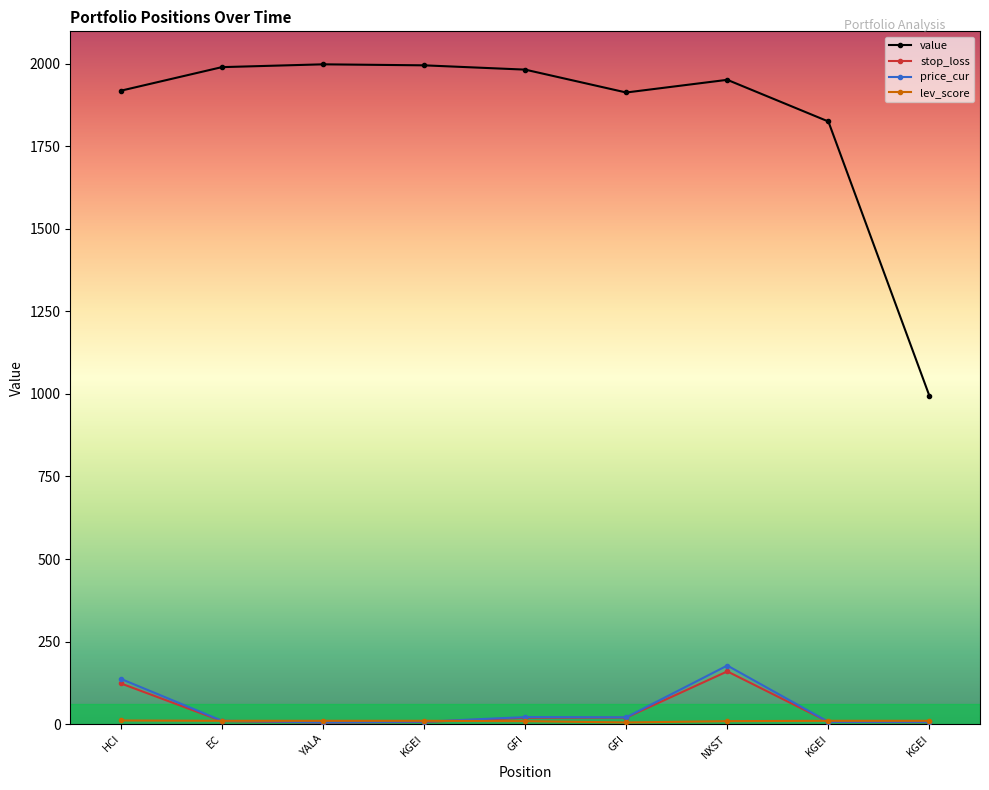

How many lines are shown in the chart?

4